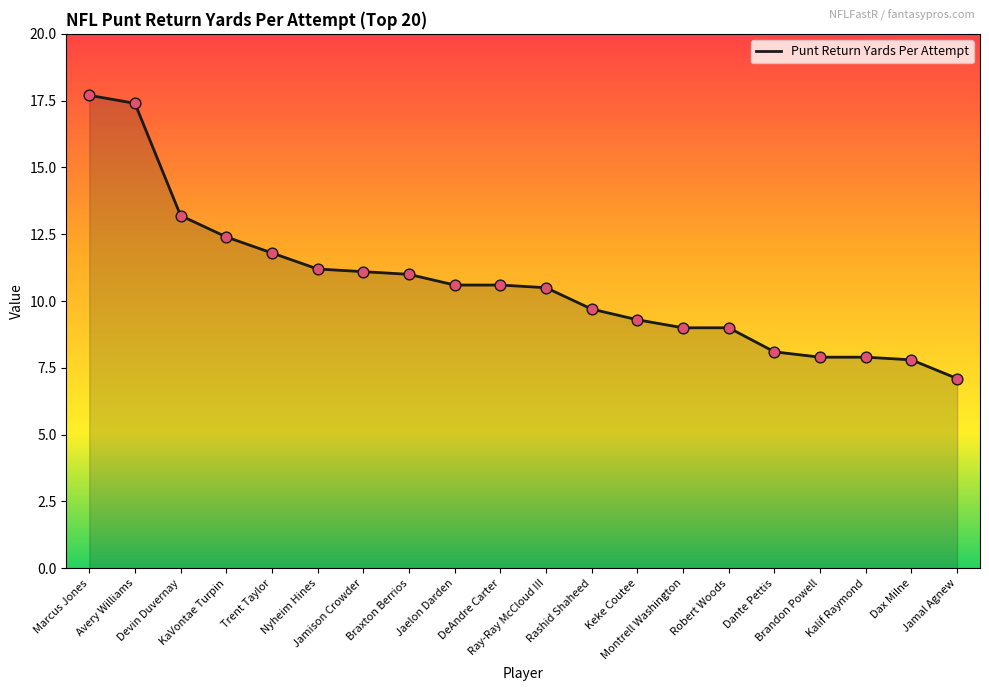

What is the change in value from Braxton Berrios to Ray-Ray McCloud III?

-0.5